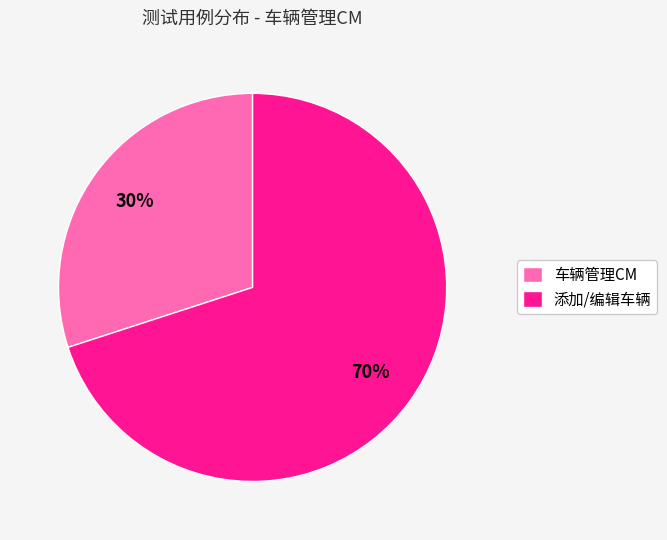

Is 添加/编辑车辆 the majority of the pie?

Yes